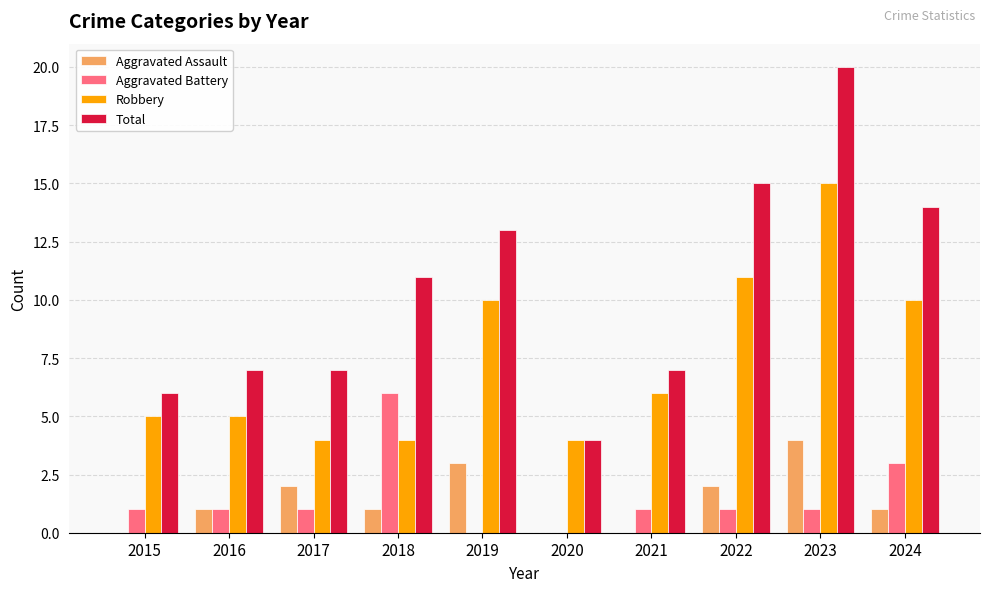

What is the sum of the Total values at 2018 and 2021?

18